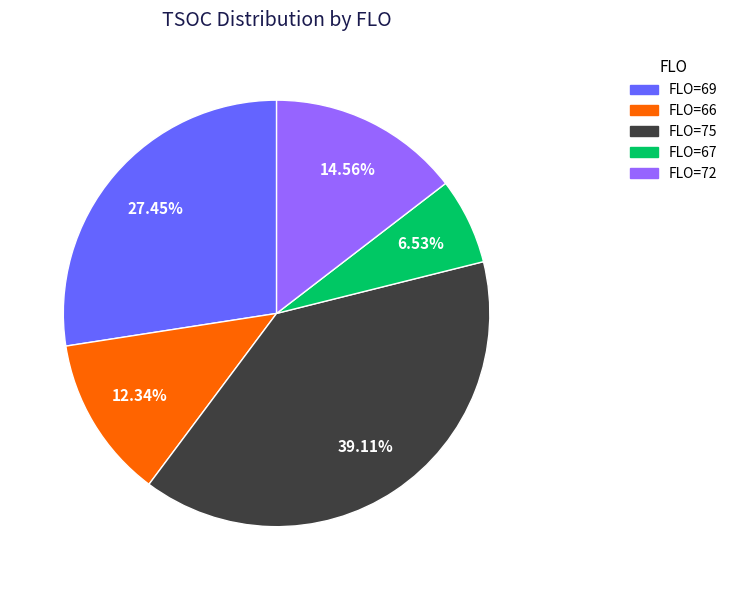

To the nearest percent, what is the average slice percentage?

20%